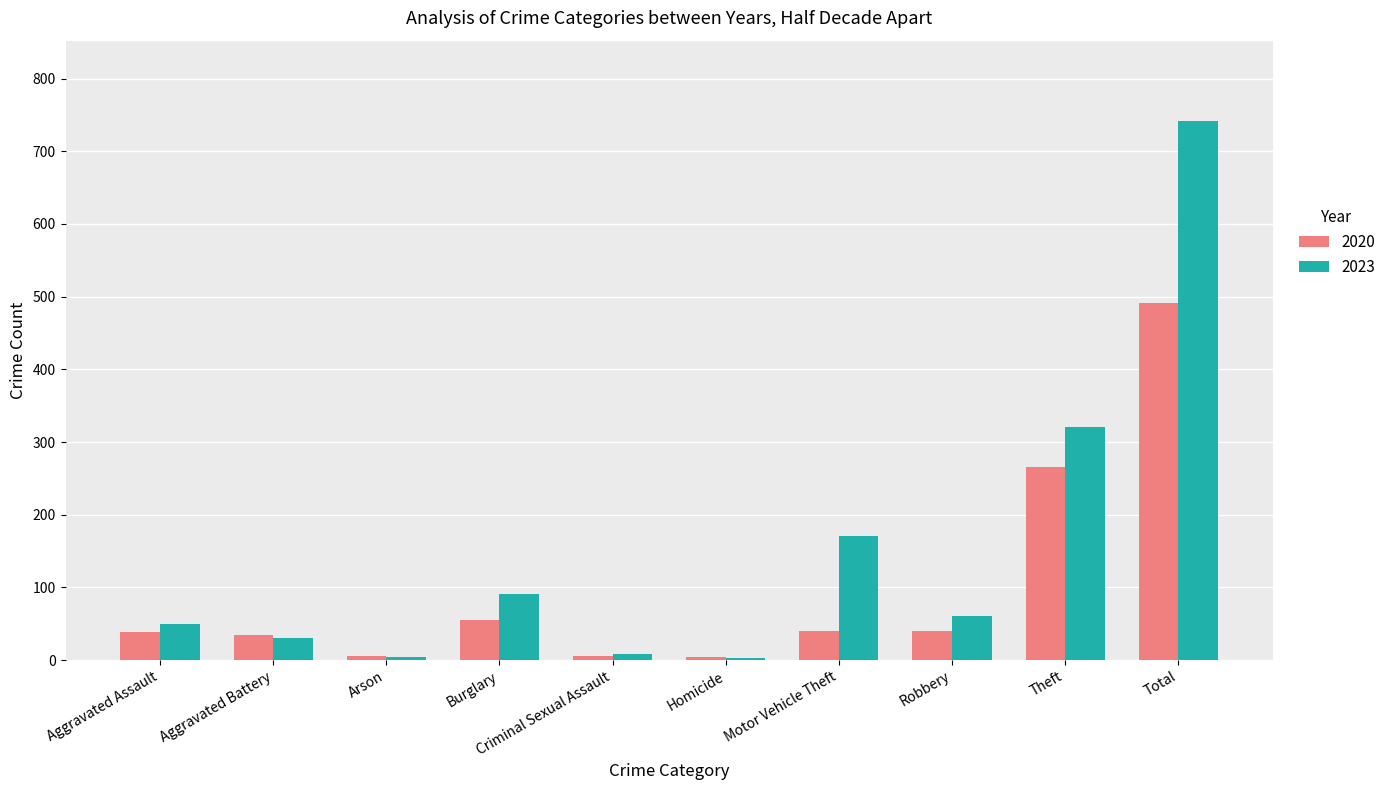

Where does the 2023 series first go above 61?

Burglary